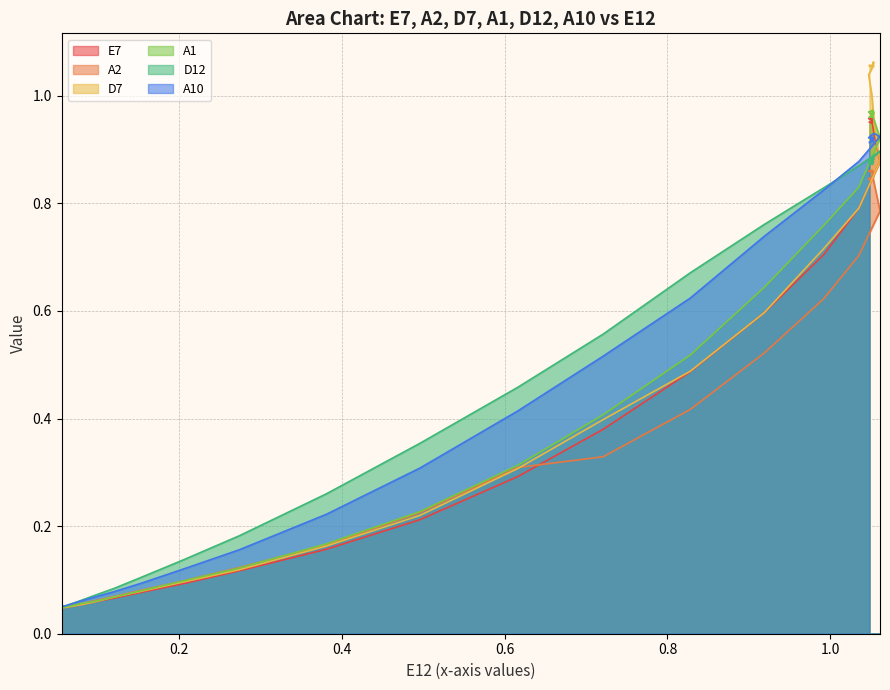

Between 0.041 and 0.041, which series saw the biggest shift?

A1